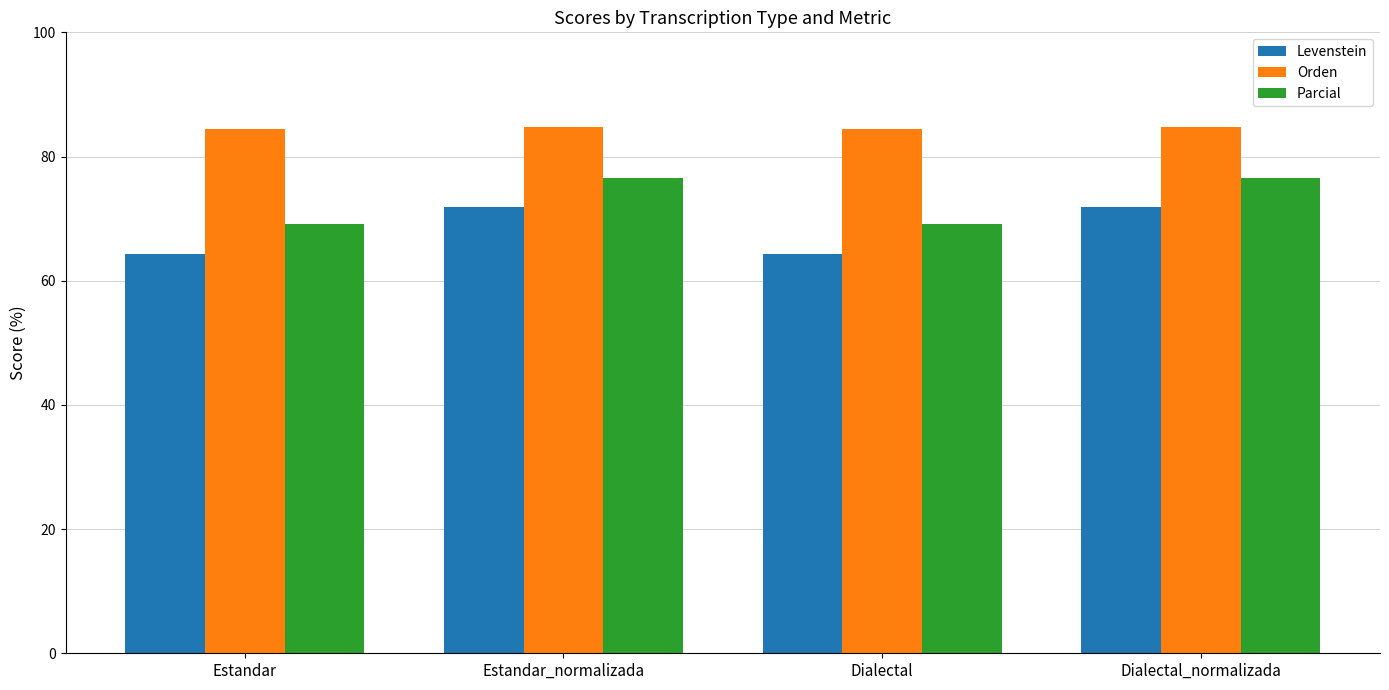

What value does the Parcial series have at Estandar_normalizada?

76.5